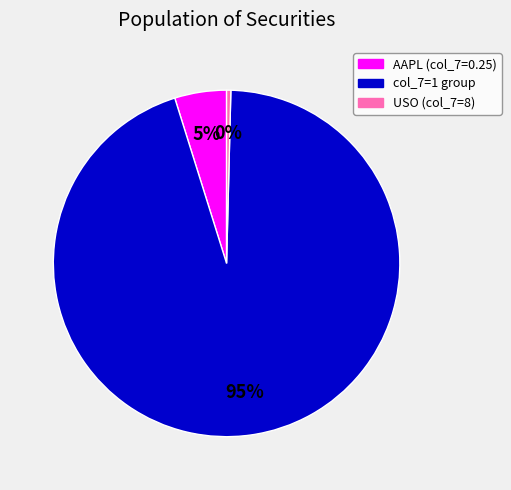

Is there any slice that represents more than half of the pie?

Yes